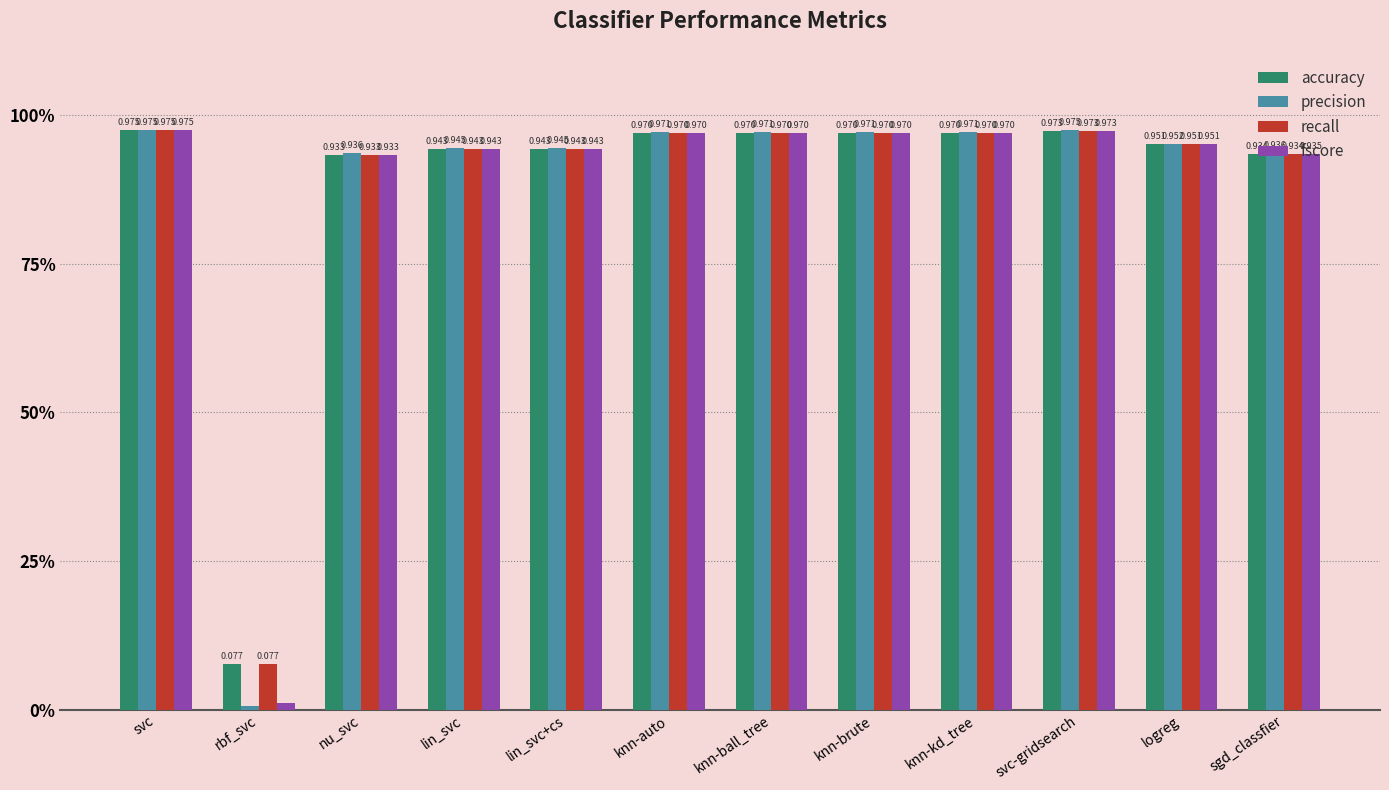

Are the bars horizontal?

No